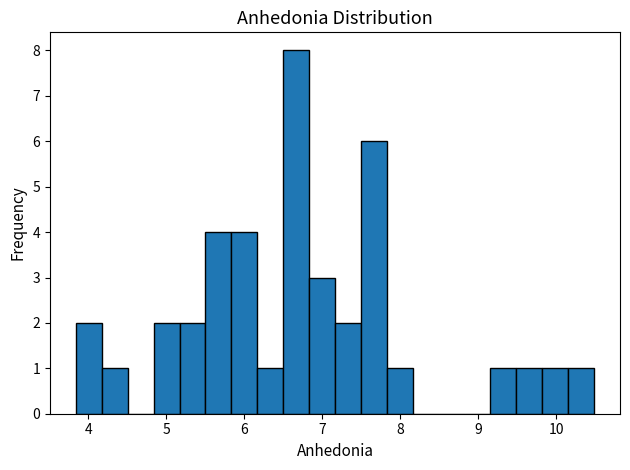

Read against the x-axis, roughly where is the centre of the tallest bar?

6.7